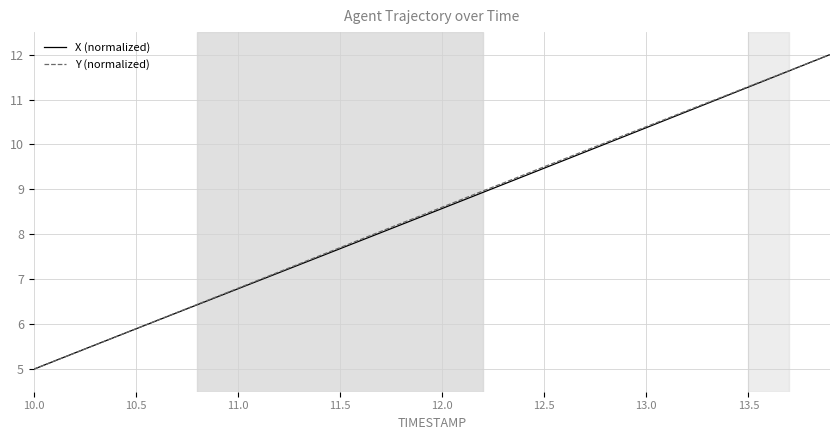

What is the maximum value shown in the chart?

12.0